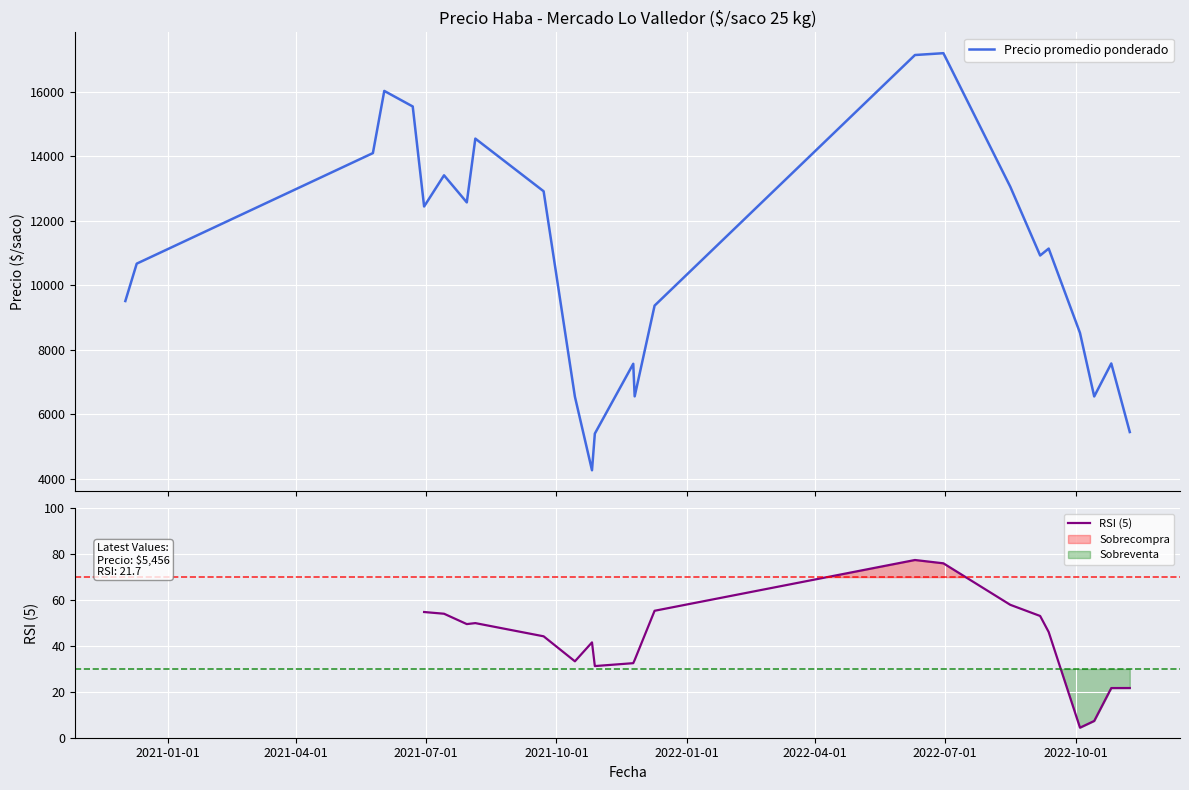

What is the maximum value for Precio promedio ponderado?

17200